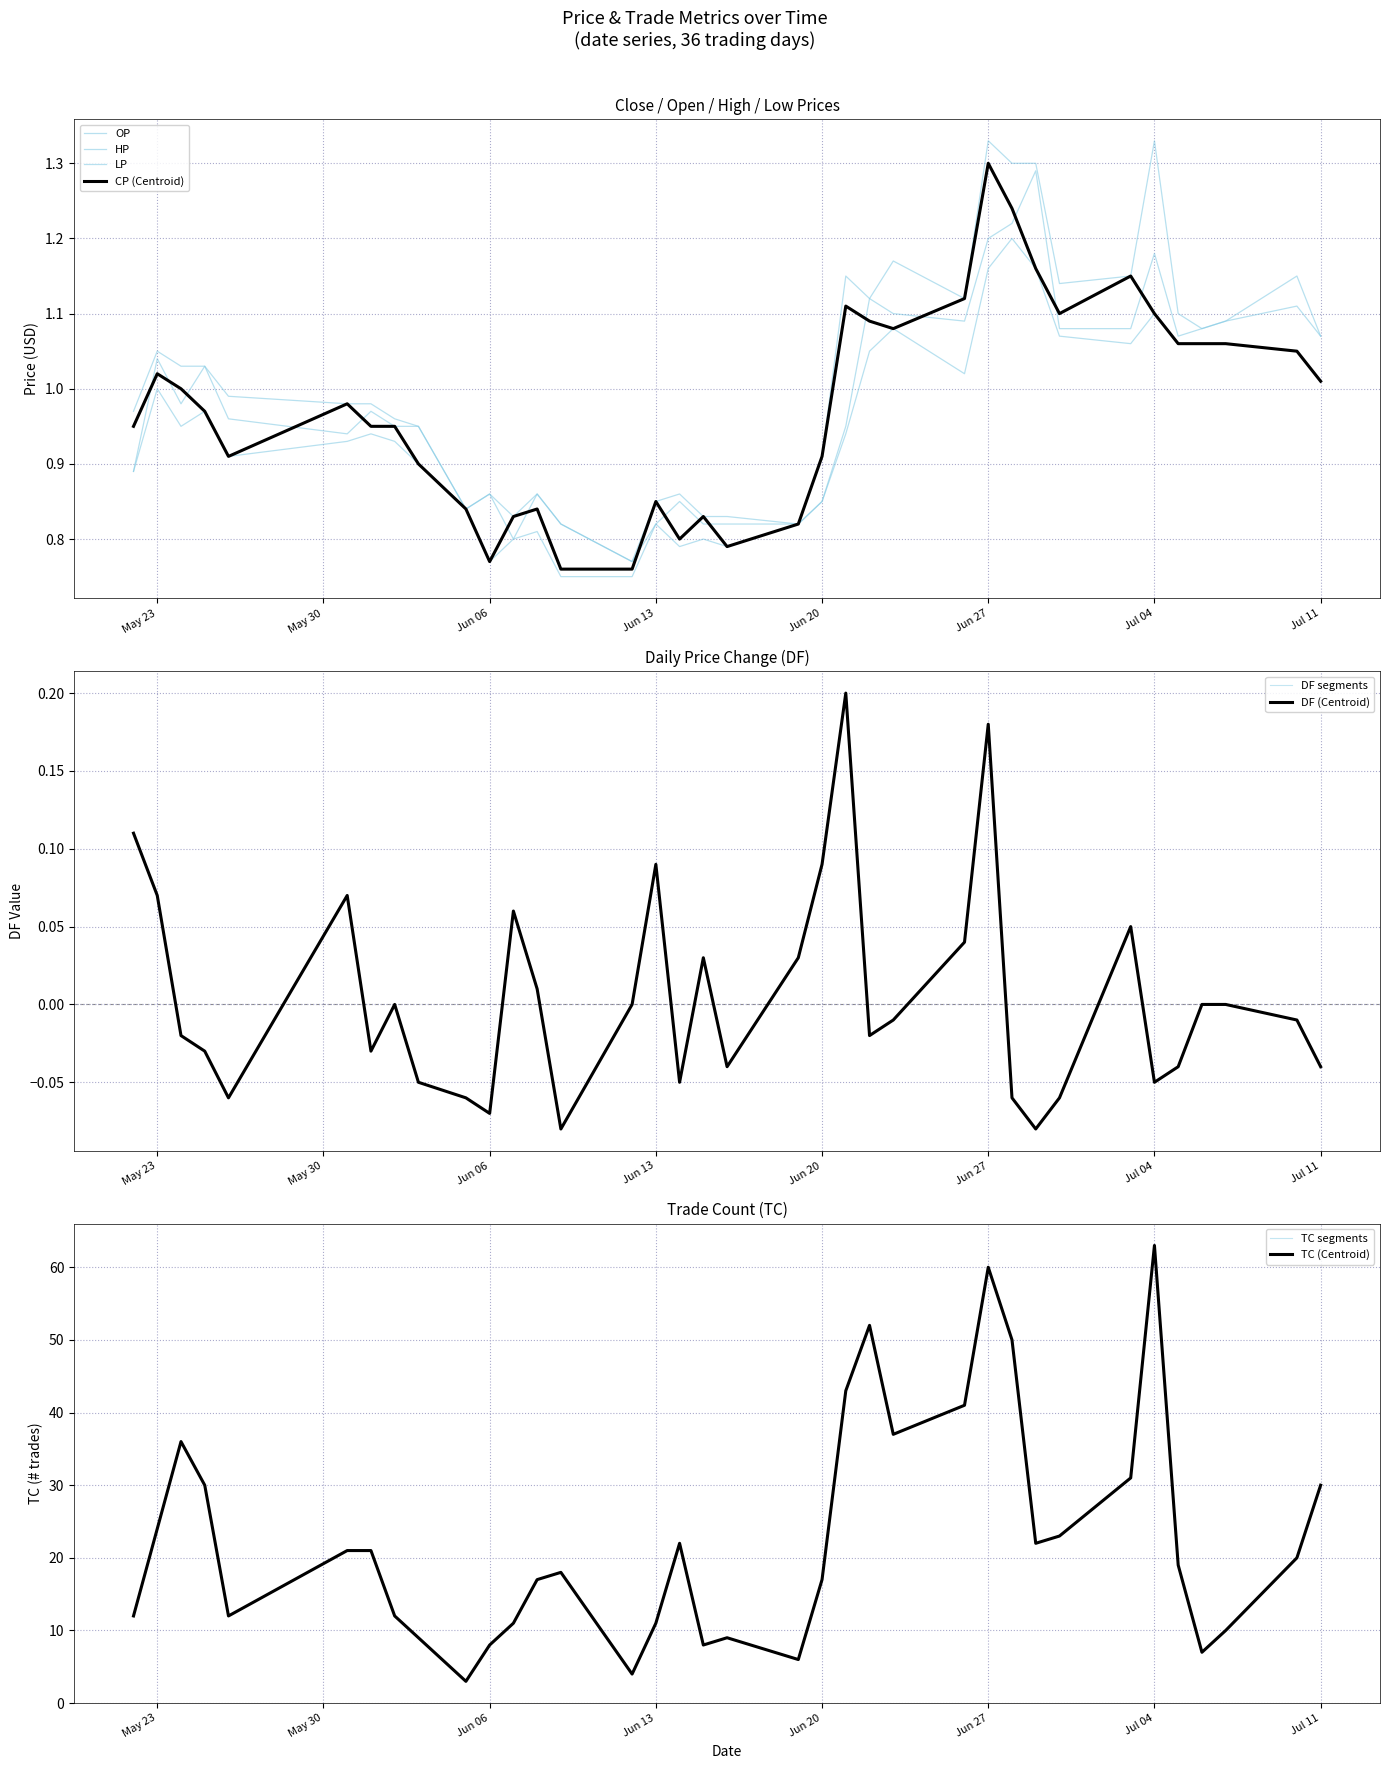

True or false: TC and DF intersect in this chart.

False